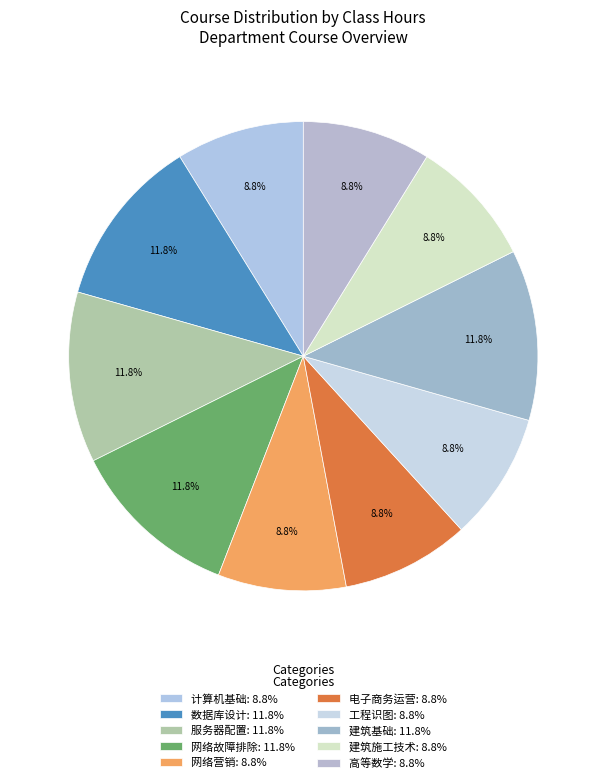

Count the number of slices in the pie.

10